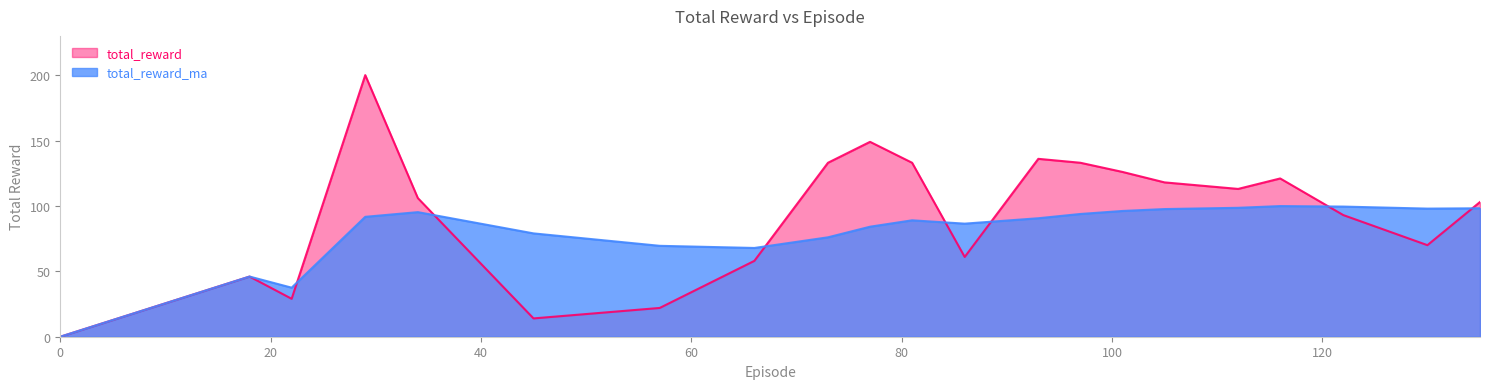

Where do total_reward and total_reward_ma first cross each other?

22.0 and 29.0